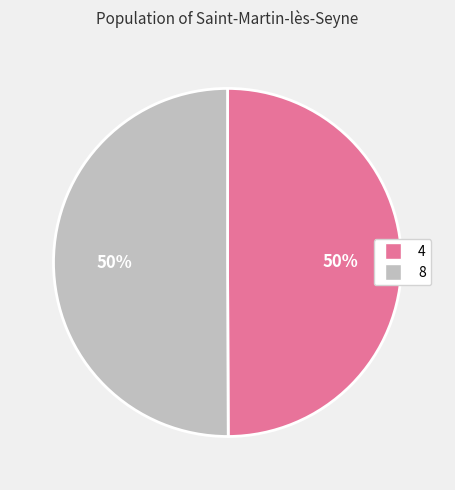

Approximately how many times larger is the value at 8 compared to 4?

1.0